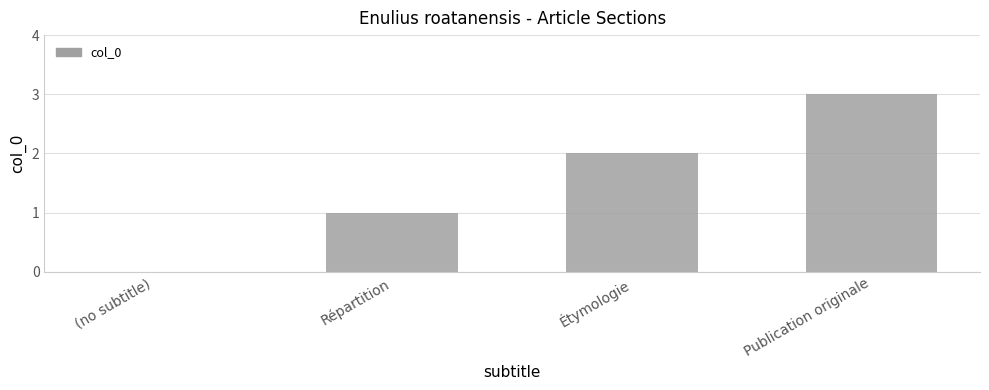

How many series are shown in this chart?

1